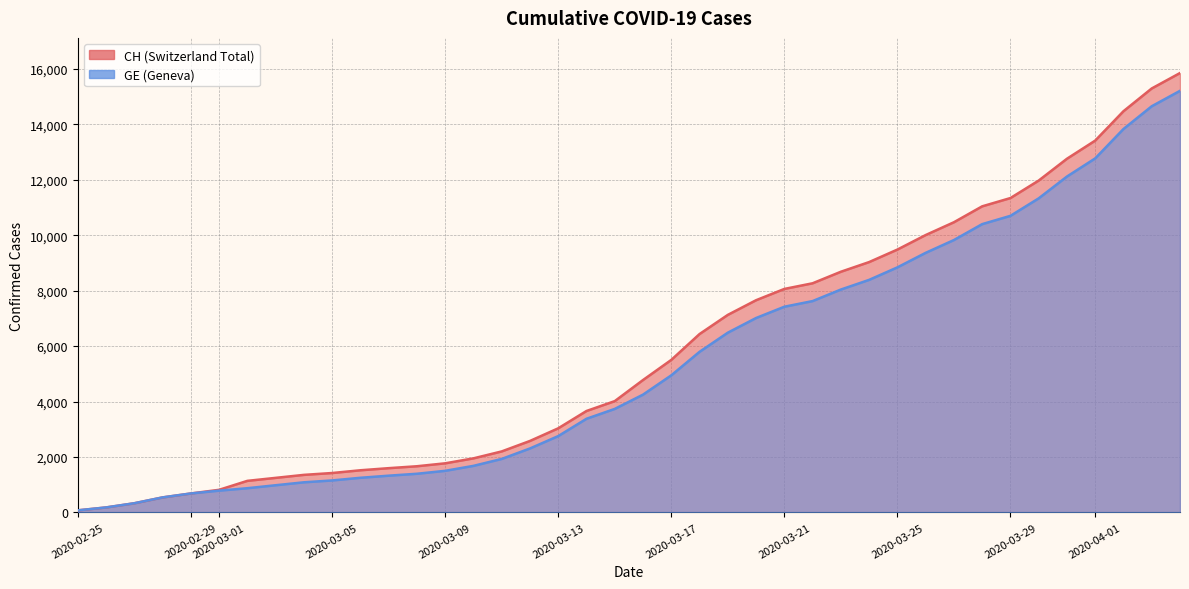

What is the difference between the maximum and minimum values in the CH series?

15777